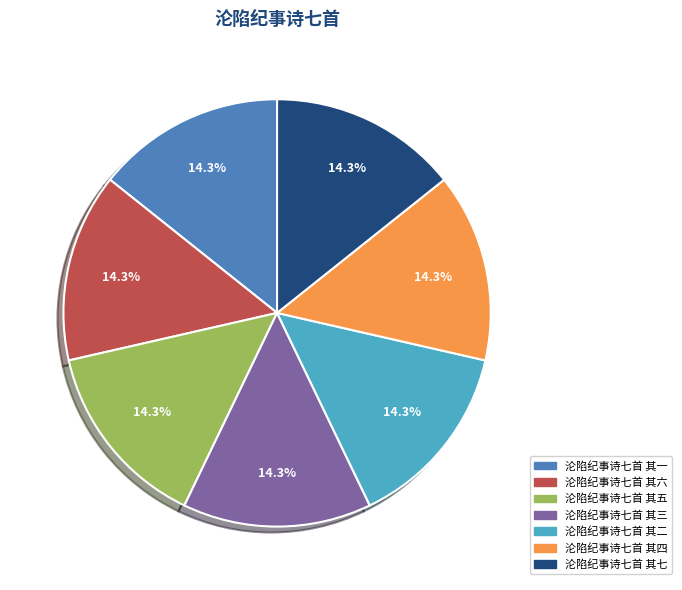

Is 沦陷纪事诗七首 其三 the majority of the pie?

No